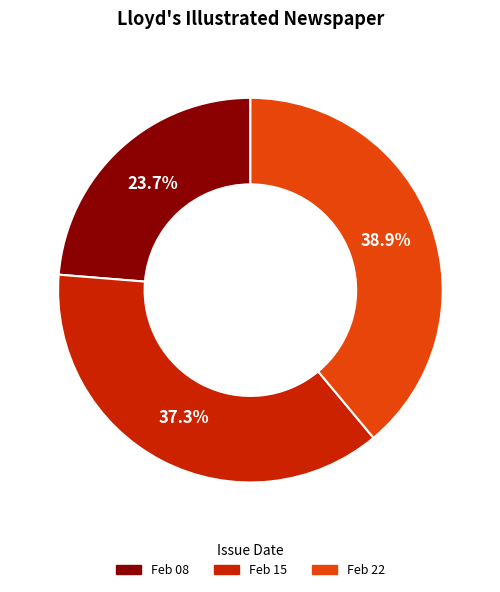

Does any single category account for the majority?

No